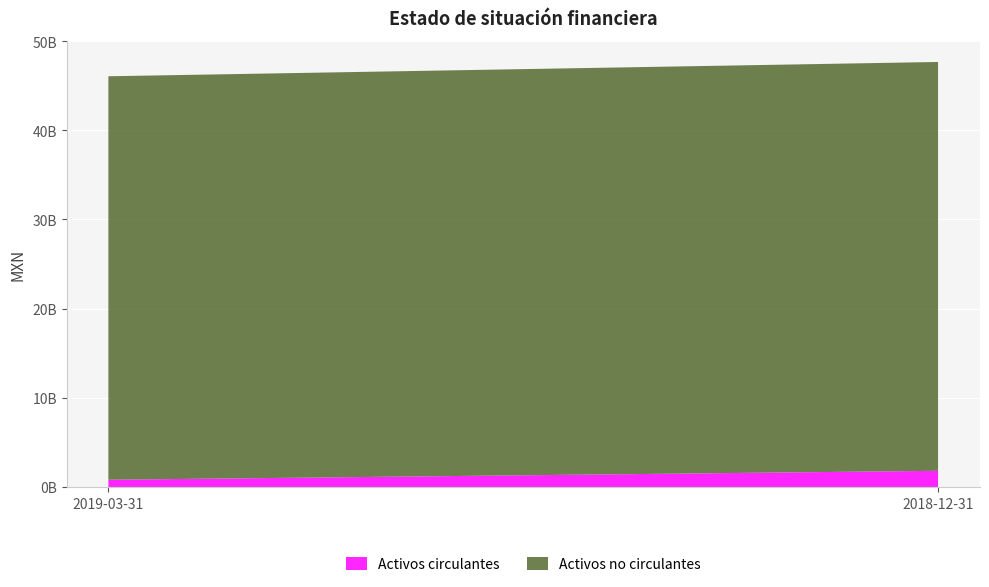

Reading right to left, what are all the values shown in this chart?

Activos circulantes: 1809187000	804252000
Activos no circulantes: 45851965000	45253719000